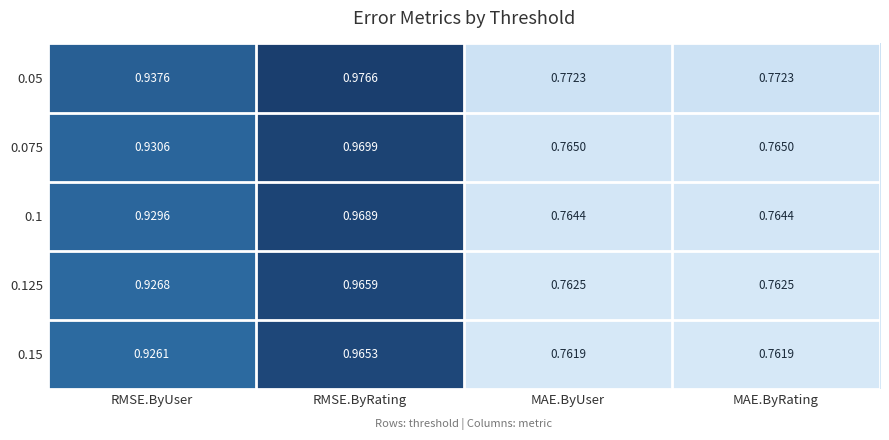

At which label does 0.05 reach its peak?

RMSE.ByRating